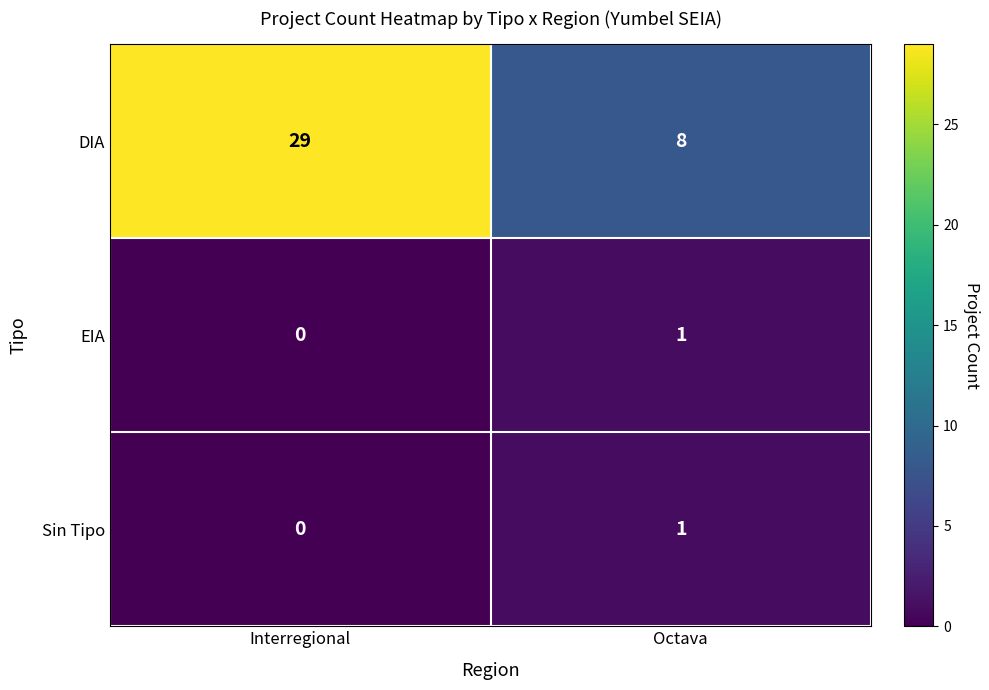

Which series changed the most between Interregional and Octava?

DIA